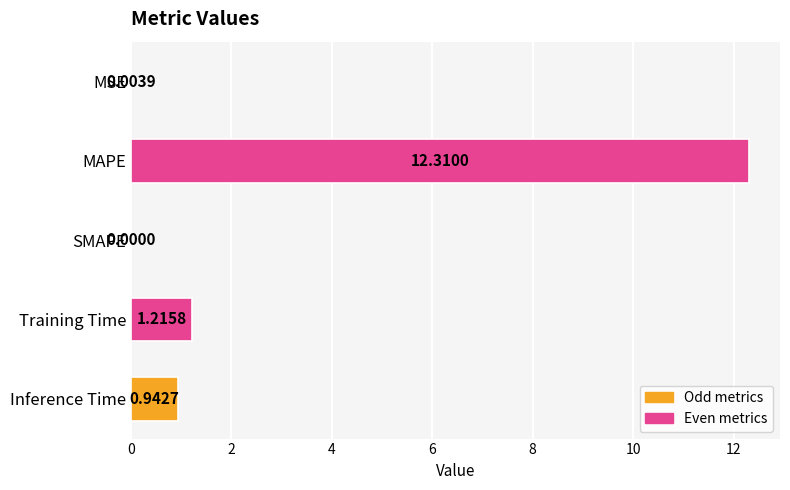

How many values are above zero?

4